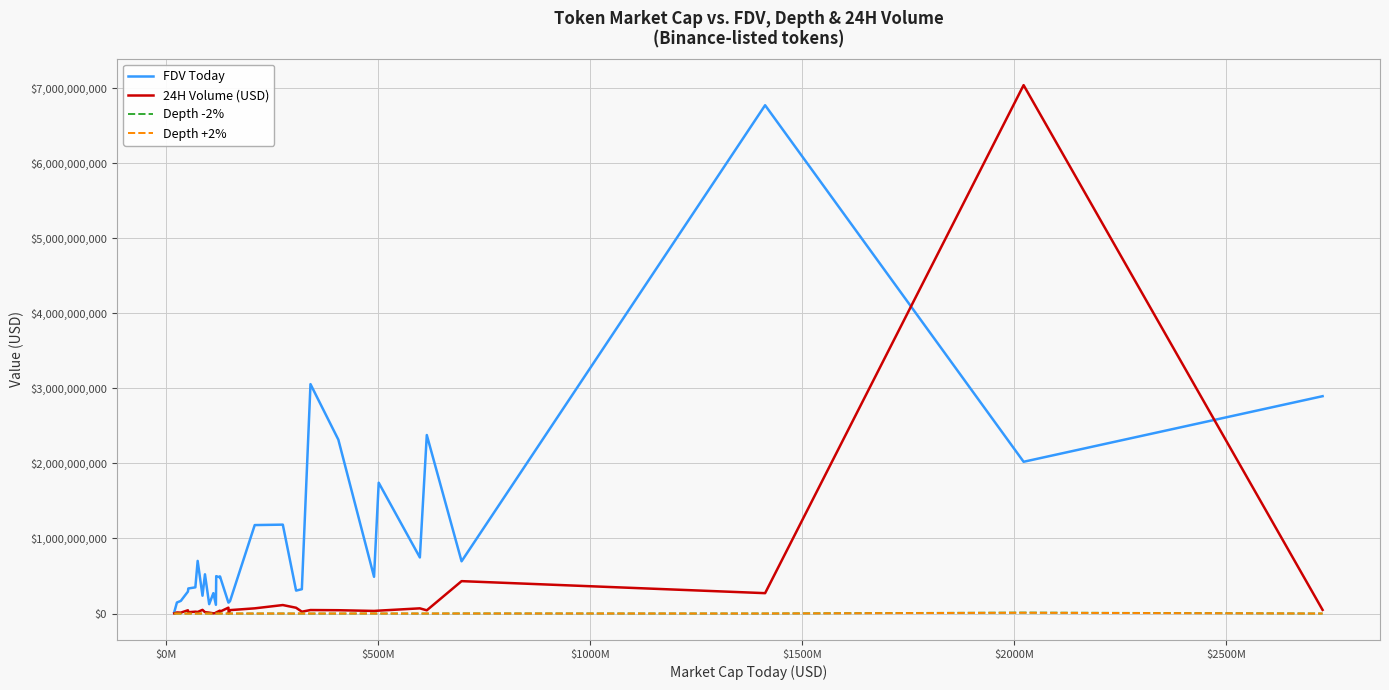

Which series has the largest total across all categories?

FDV Today